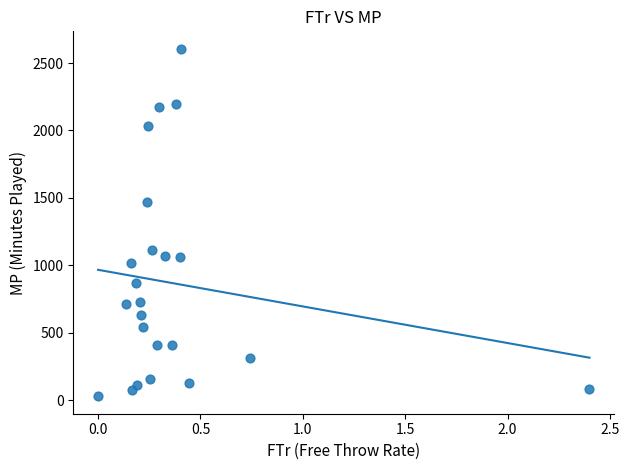

What Y value in the scatter plot is closest to 1317?

1471